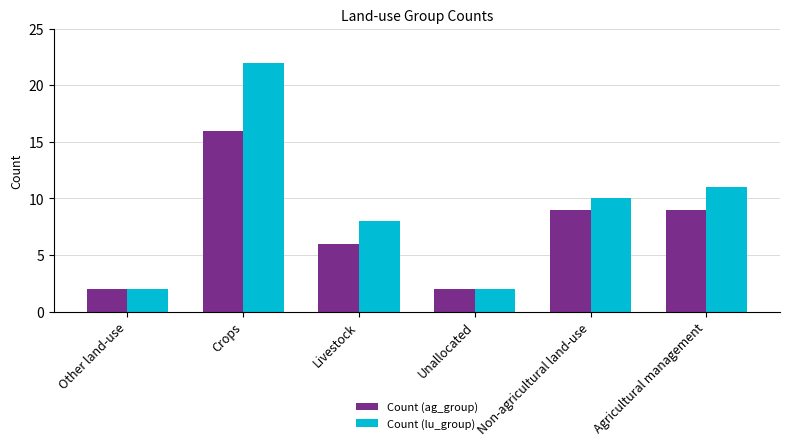

At how many categories does at least one series exceed 9?

3